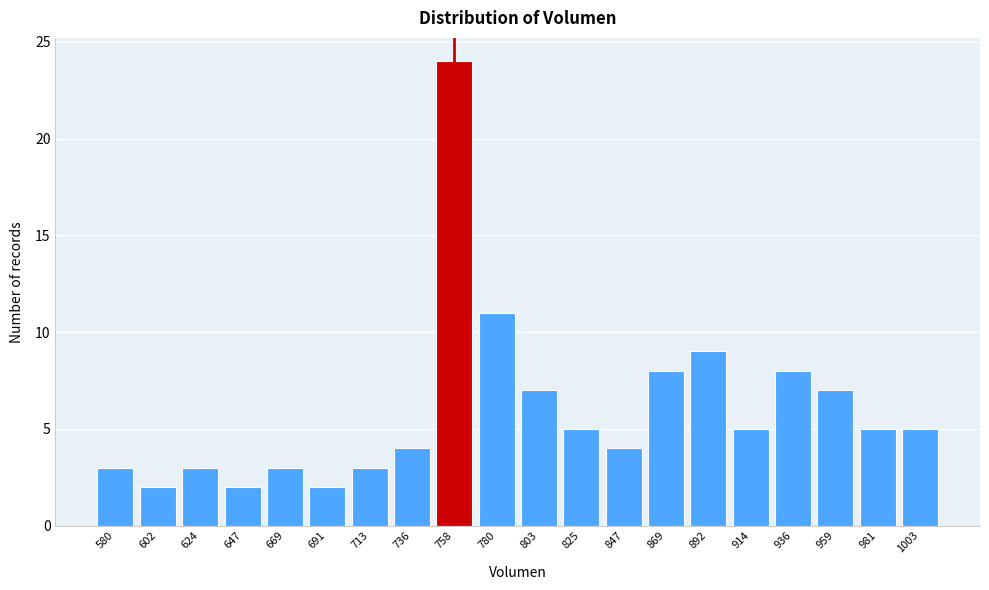

Reading right to left, list all the values displayed in this chart.

5	5	7	8	5	9	8	4	5	7	11	24	4	3	2	3	2	3	2	3